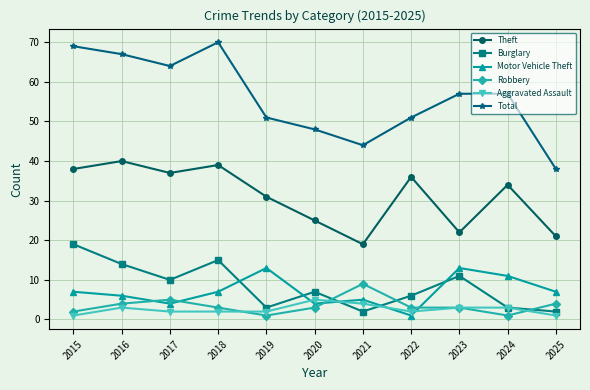

Which series has the largest total across all categories?

Total